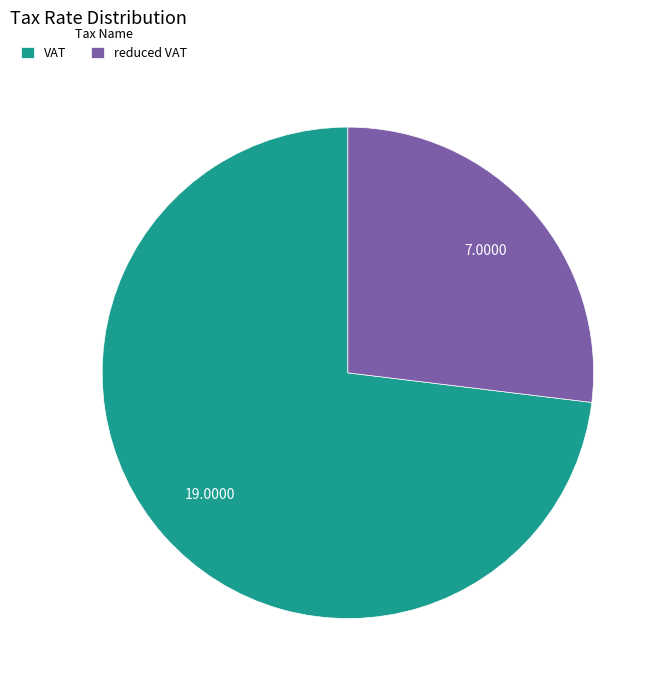

Between VAT and reduced VAT, which is larger?

VAT